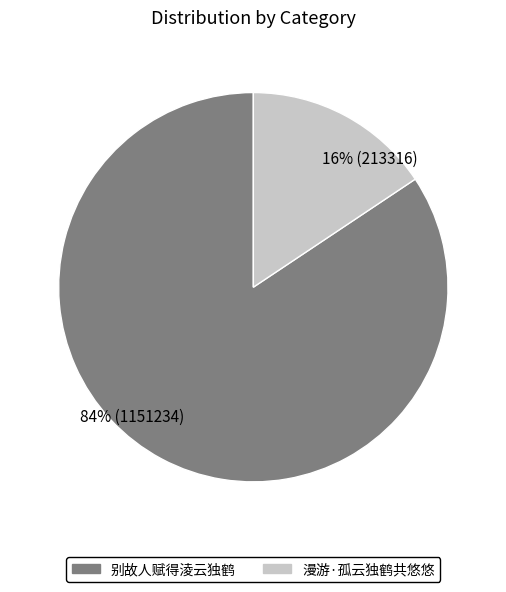

Which category accounts for the majority?

84% (1151234)